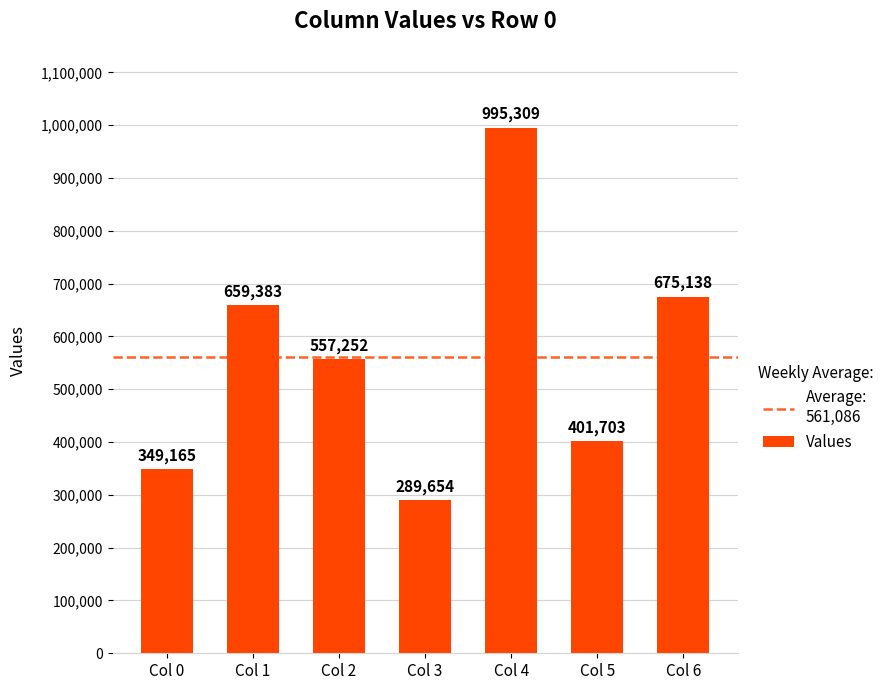

What is the greatest value displayed?

995309